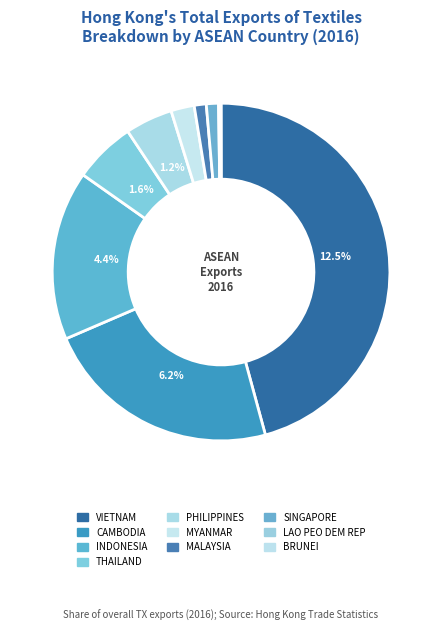

Which slice is the largest?

VIETNAM